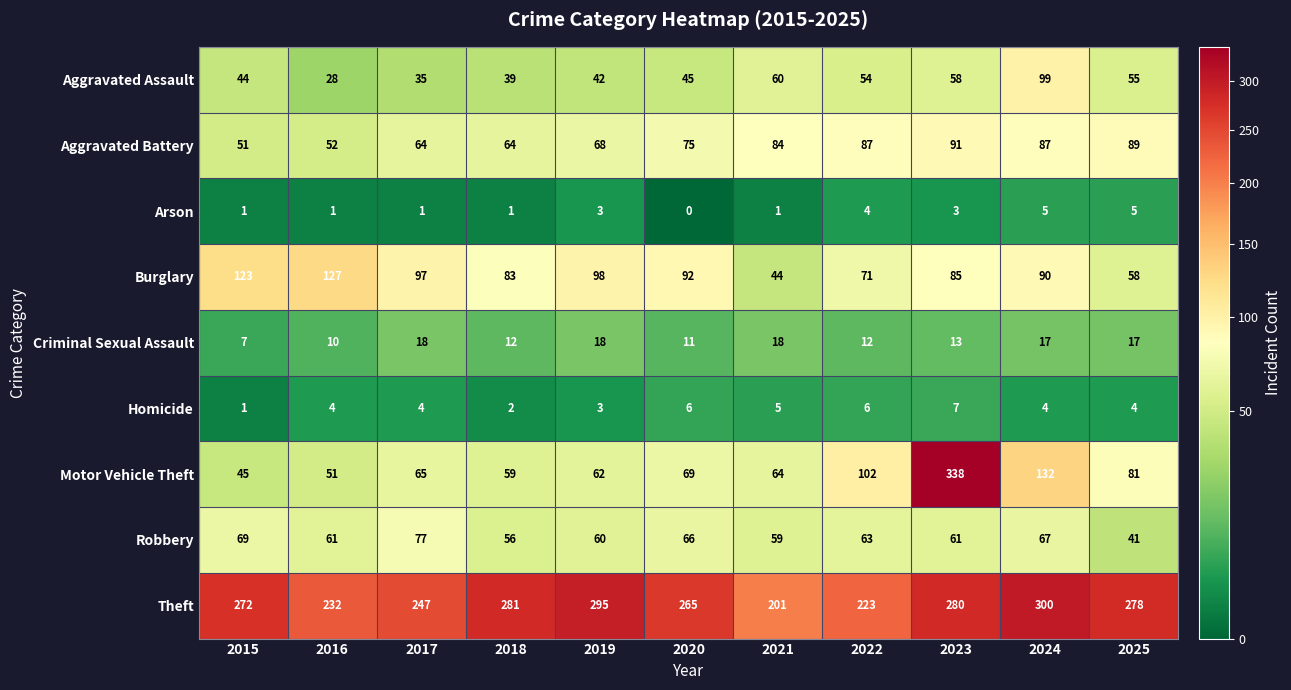

Rank the series by their maximum value, from lowest to highest.

Arson, Homicide, Criminal Sexual Assault, Robbery, Aggravated Battery, Aggravated Assault, Burglary, Theft, Motor Vehicle Theft